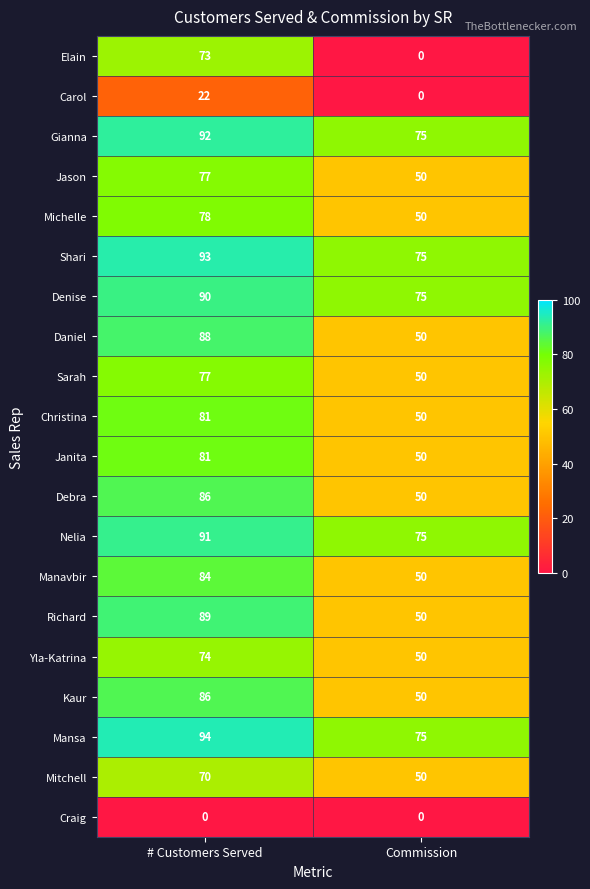

Which series has the largest total across all categories?

Mansa